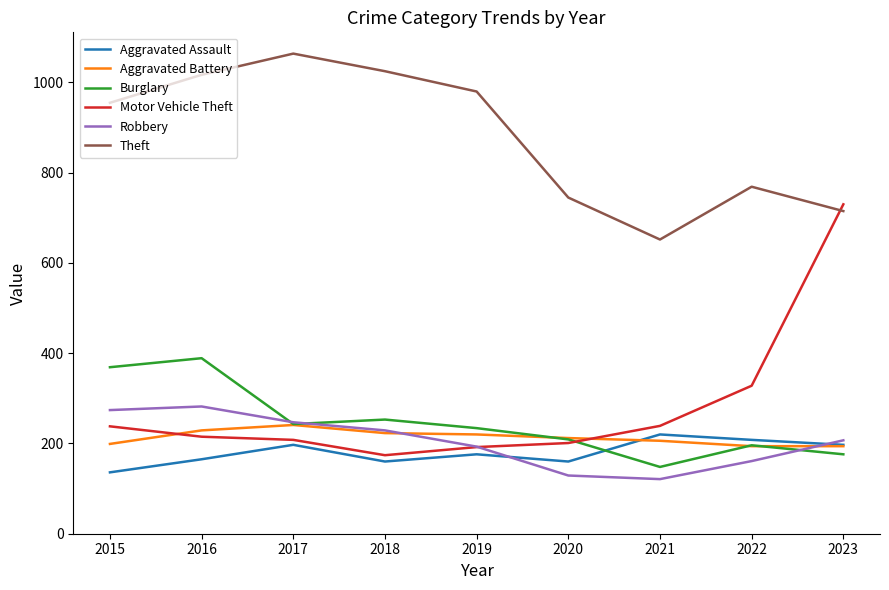

What is the lowest value of the Burglary series?

148